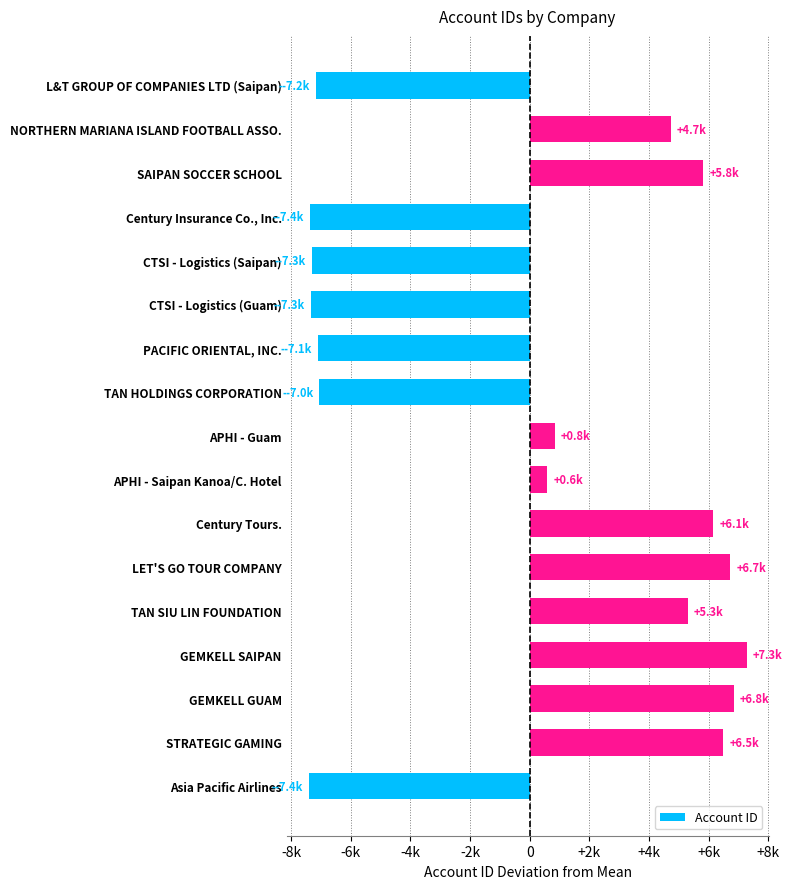

Which category has the highest value across all series?

GEMKELL SAIPAN